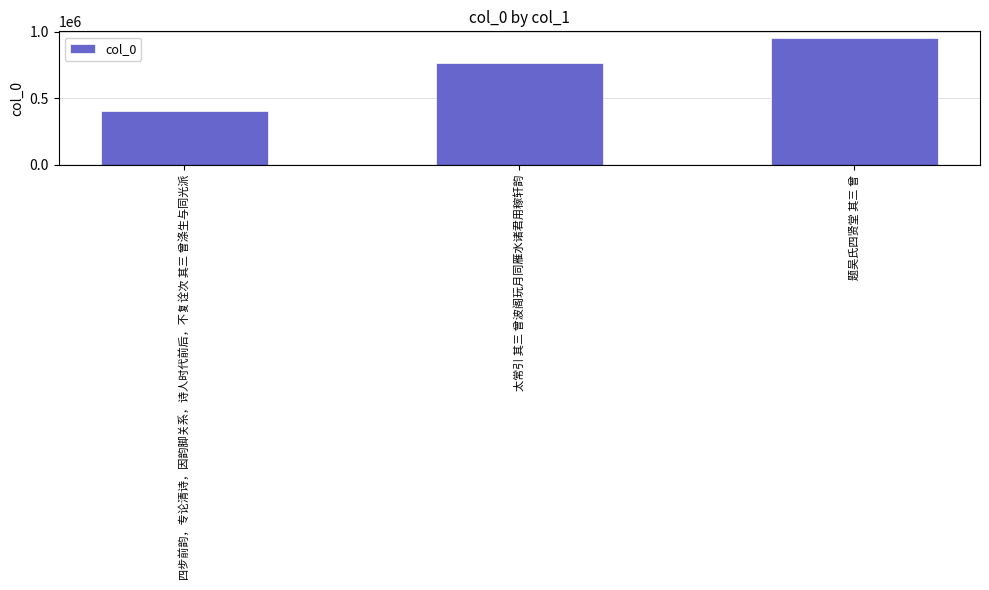

How many values are between 402300 and 955217?

3